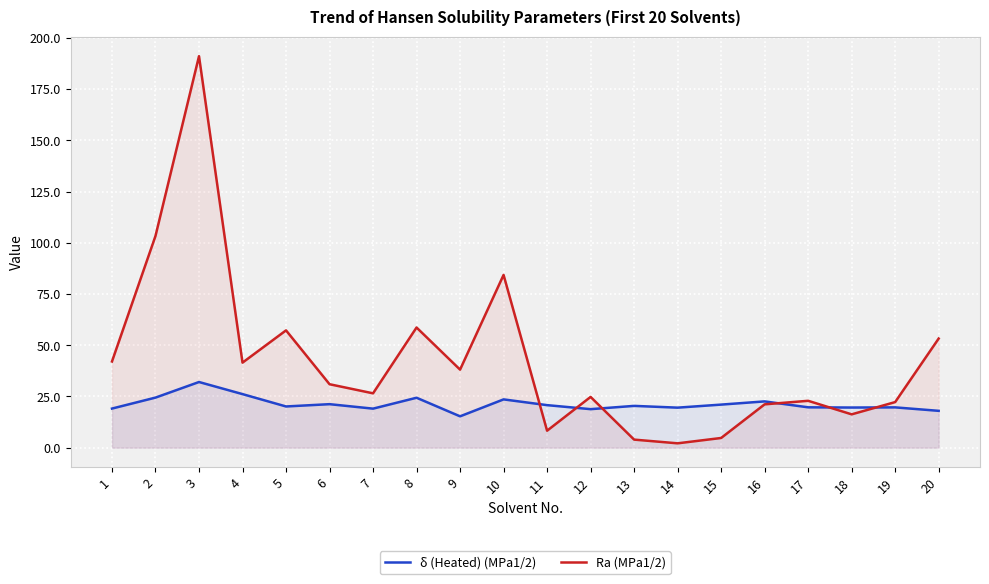

True or false: δ (Heated) (MPa1/2) has a value of 20.1 at 5.

True